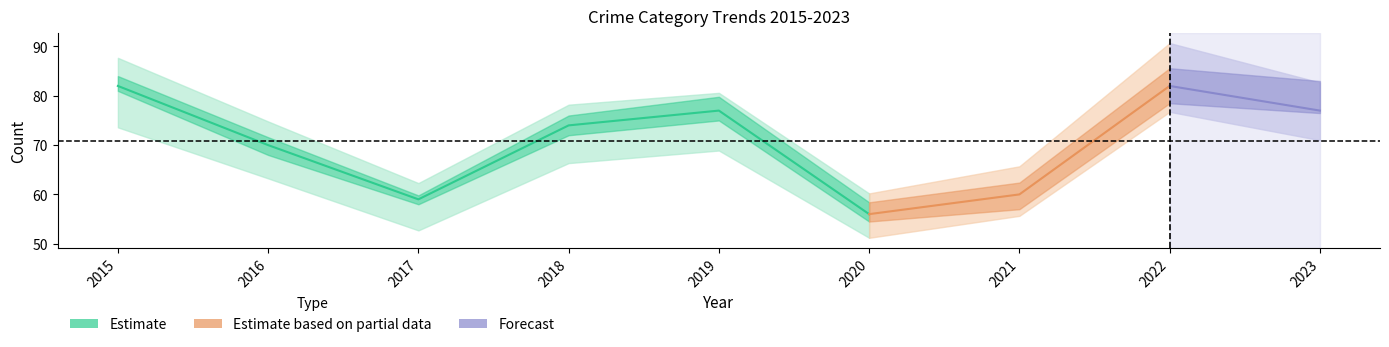

How many lines are shown in the chart?

5